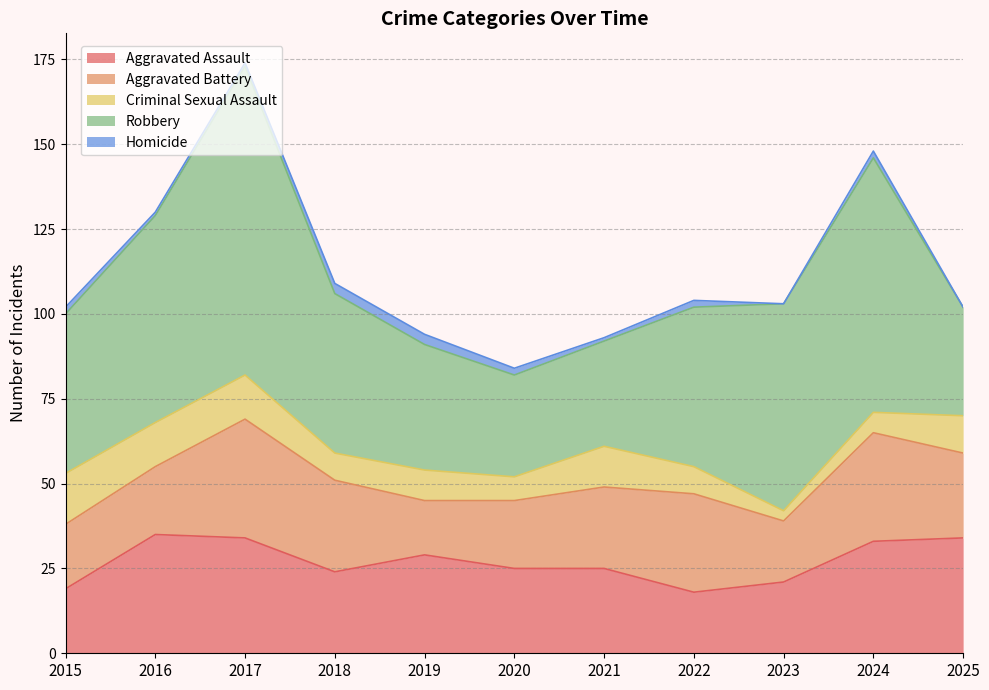

Which series has the largest total across all categories?

Robbery